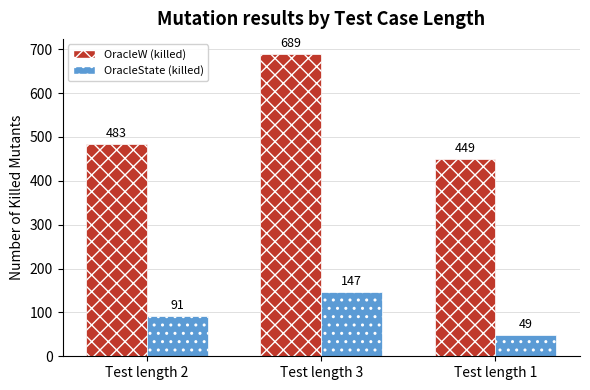

At which category does the chart reach its minimum across all series?

Test length 1